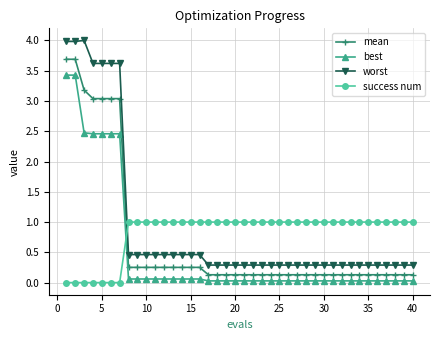

At how many categories does at least one series exceed 3?

7